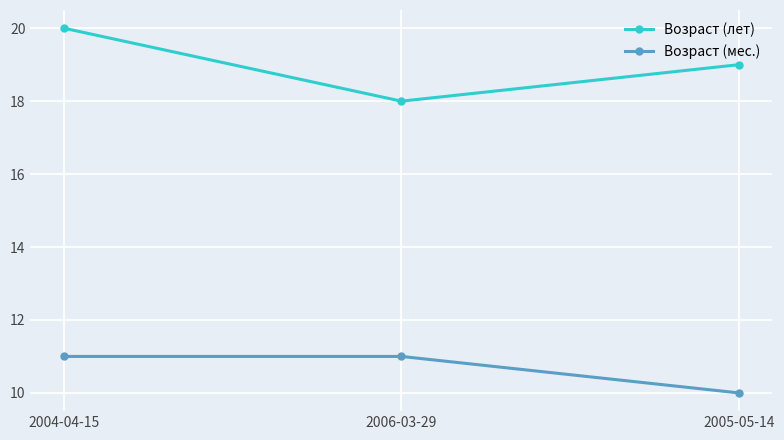

At which label does Возраст (лет) reach its minimum?

2006-03-29